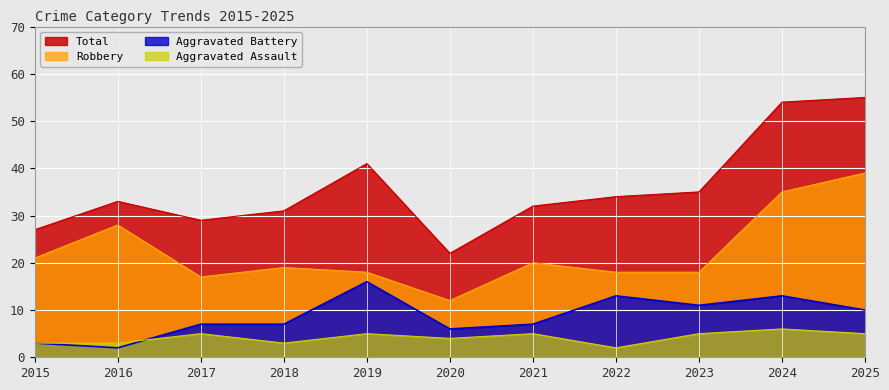

At which category is the sum across all series the highest?

2025